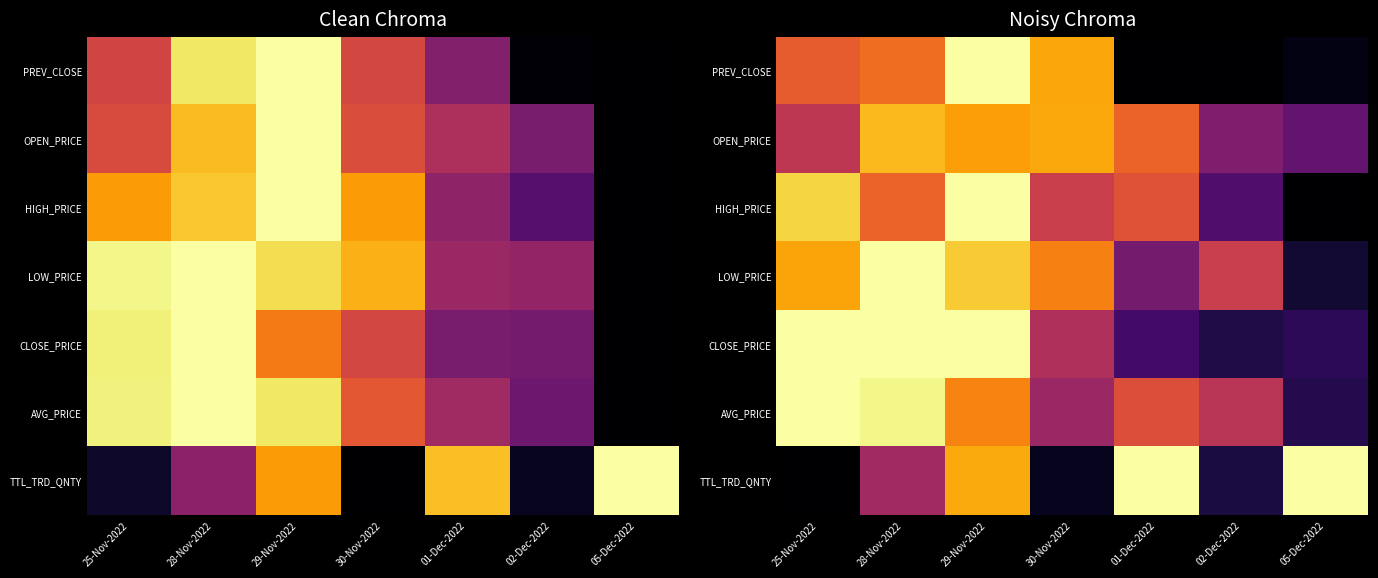

Rank the series by their maximum value, from highest to lowest.

PREV_CLOSE, HIGH_PRICE, LOW_PRICE, CLOSE_PRICE, AVG_PRICE, TTL_TRD_QNTY, OPEN_PRICE